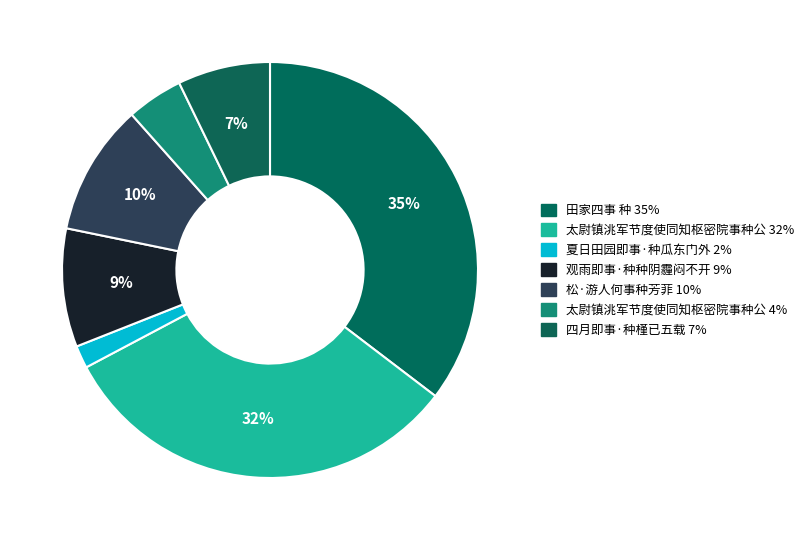

What is the largest slice in the pie chart?

田家四事 种